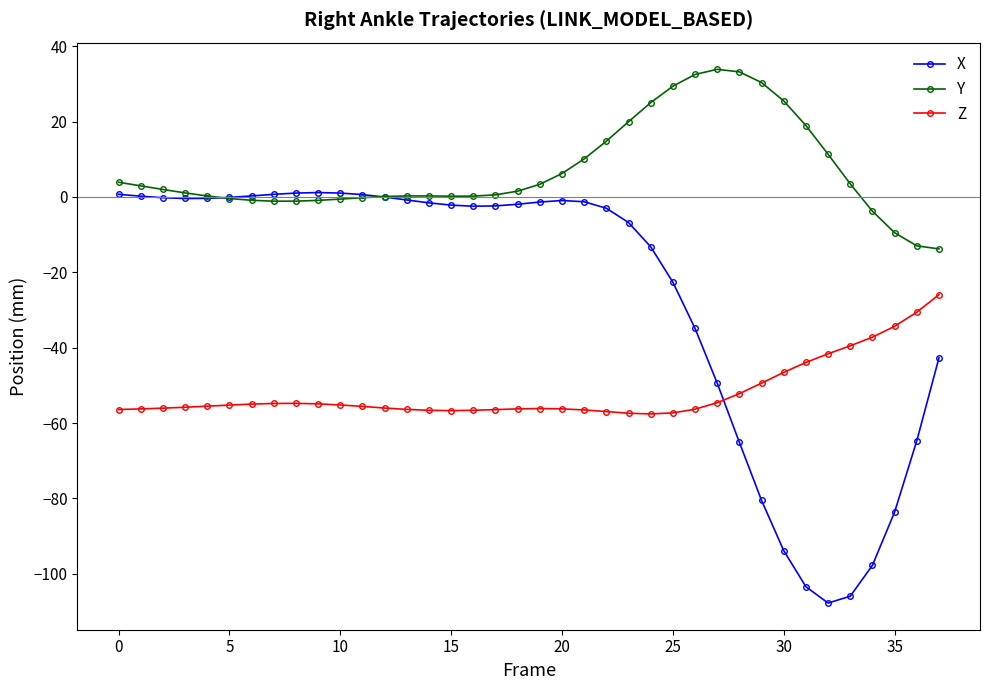

List the series in order of their overall mean, lowest first.

Z, X, Y